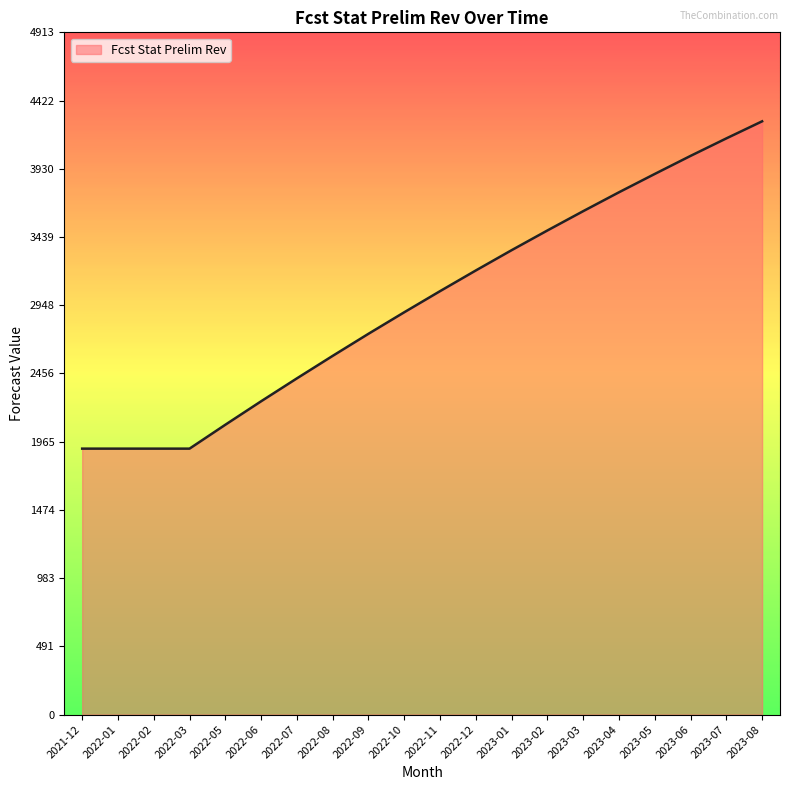

Reading left to right, what are all the values shown in this chart?

2021-12=1915	2022-01=1915	2022-02=1915	2022-03=1915	2022-05=2087	2022-06=2256	2022-07=2421	2022-08=2583	2022-09=2742	2022-10=2897	2022-11=3049	2022-12=3198	2023-01=3344	2023-02=3486	2023-03=3625	2023-04=3761	2023-05=3893	2023-06=4023	2023-07=4149	2023-08=4272